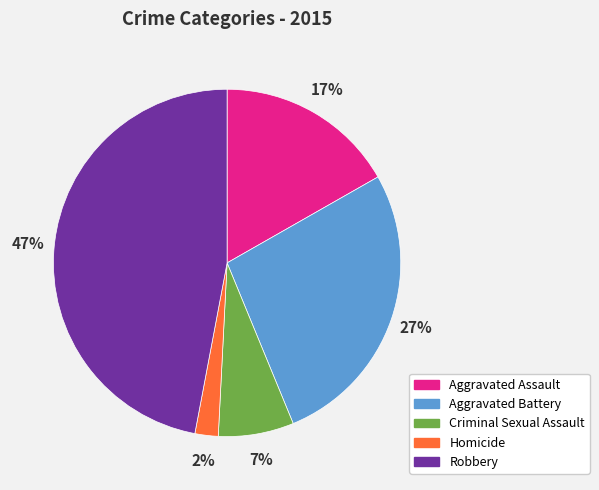

Which has a higher value, Aggravated Battery or Robbery?

Robbery